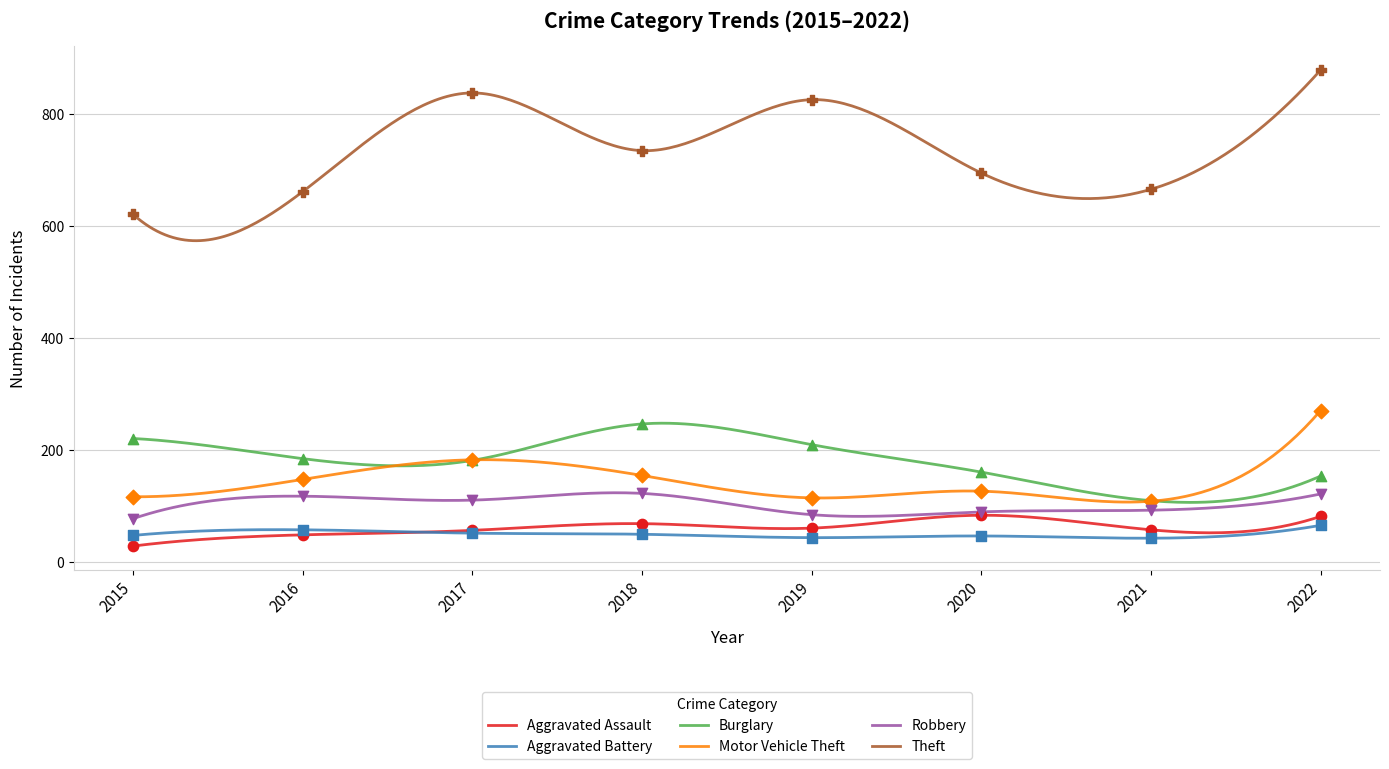

What is the total value across all series at 2017?

1423